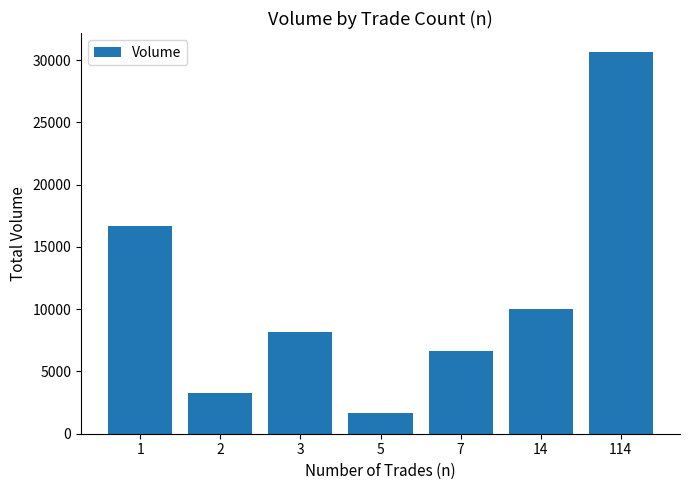

The value at 114 is 30651. True or false?

True